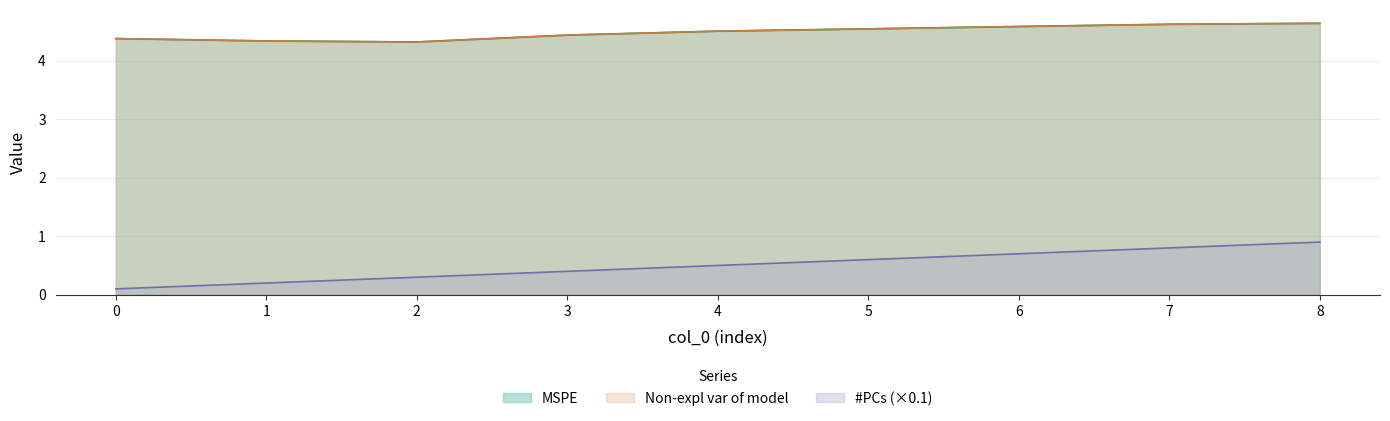

What are all the series names shown in the legend?

MSPE, Non-expl var of model, #PCs